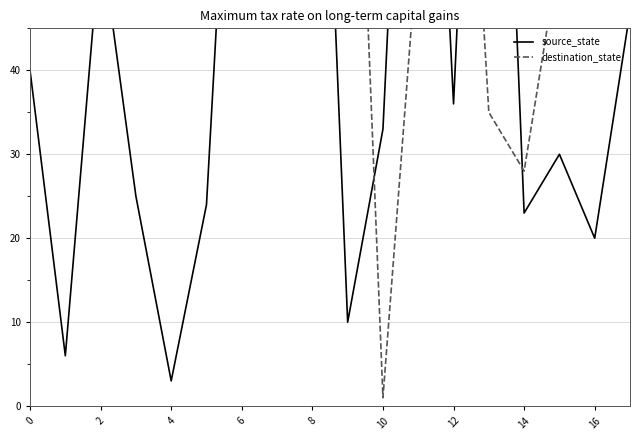

Rank the series by their maximum value, from lowest to highest.

destination_state, source_state